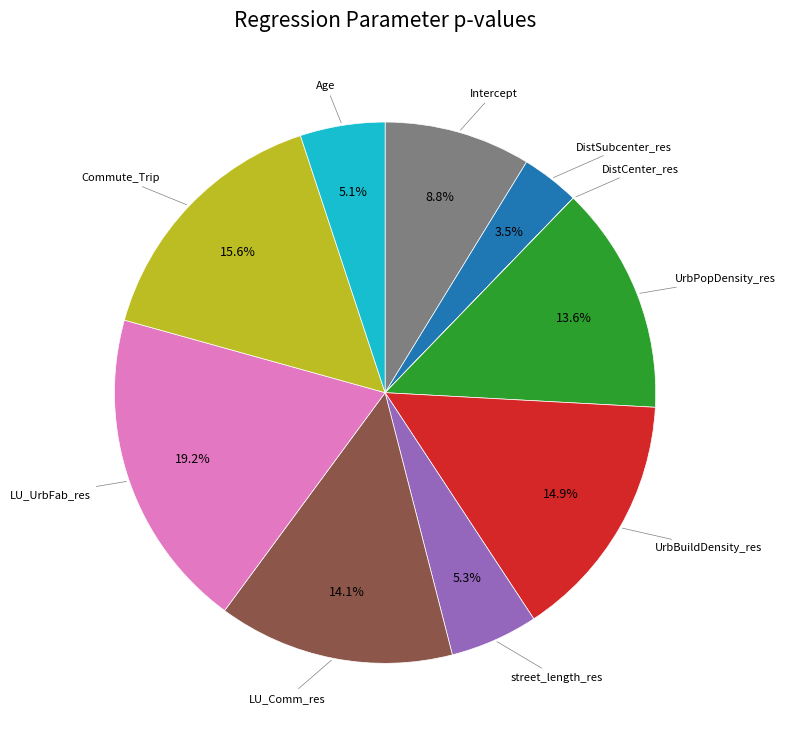

Does any single category account for the majority?

No